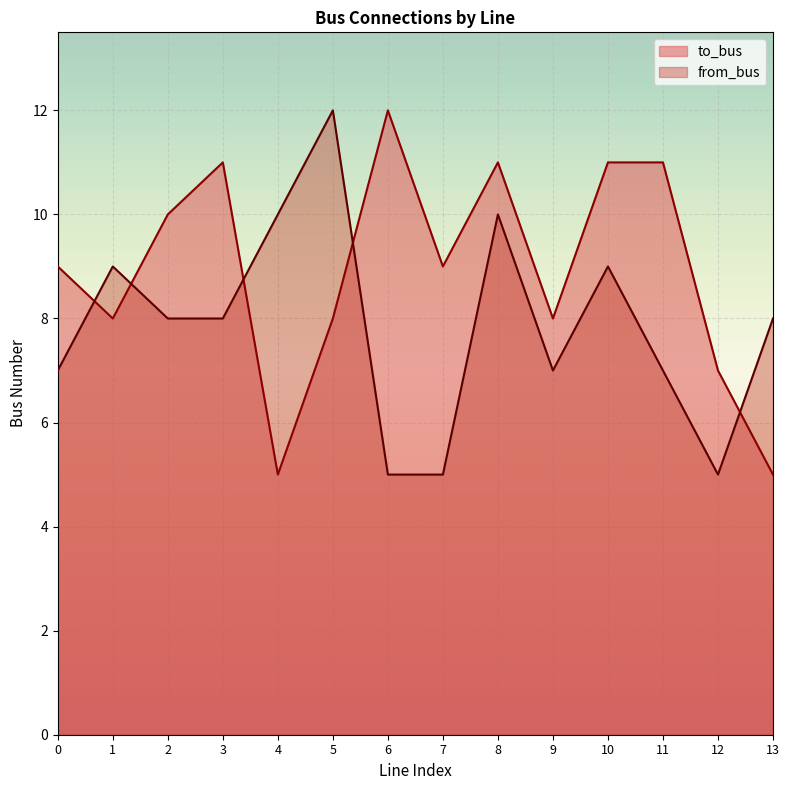

What is the minimum value for to_bus?

5